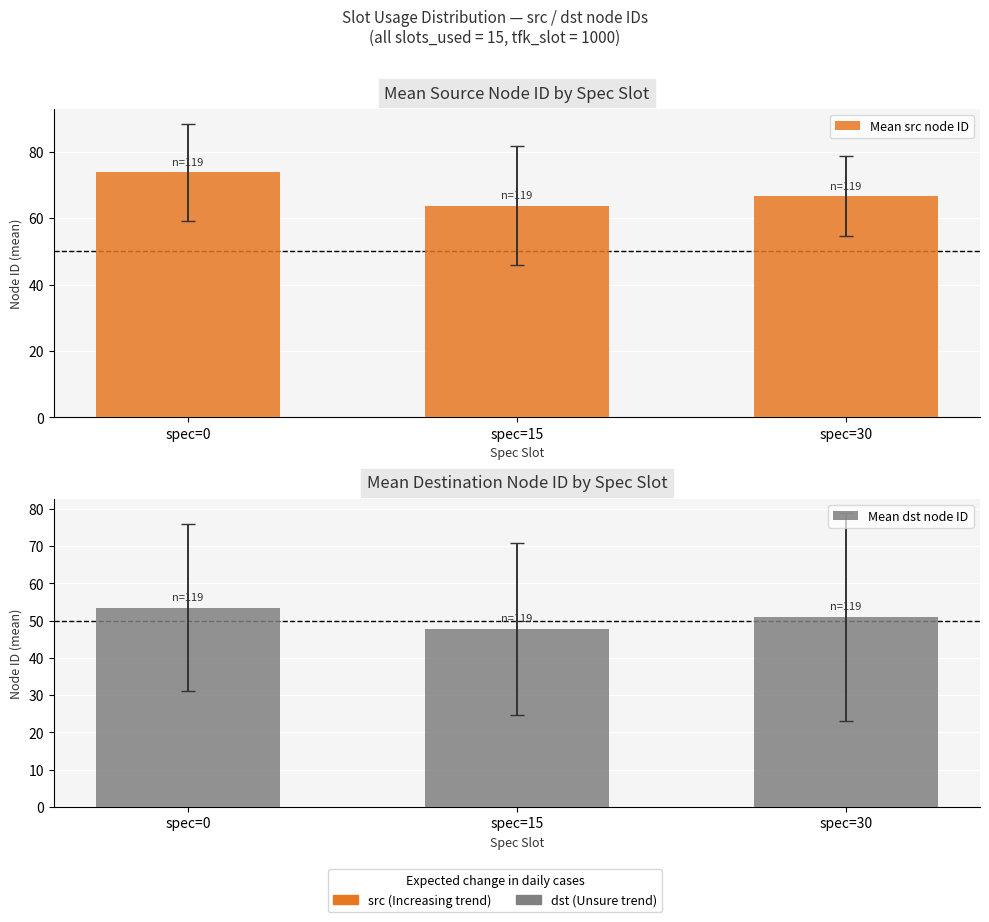

What is the difference between the maximum and minimum values in the Mean src node ID series?

10.1